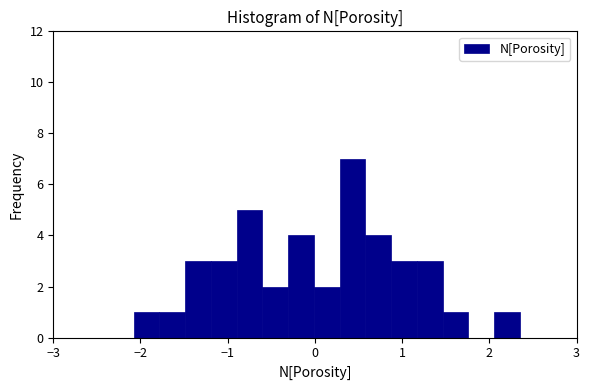

Read against the x-axis, roughly where is the centre of the tallest bar?

0.4